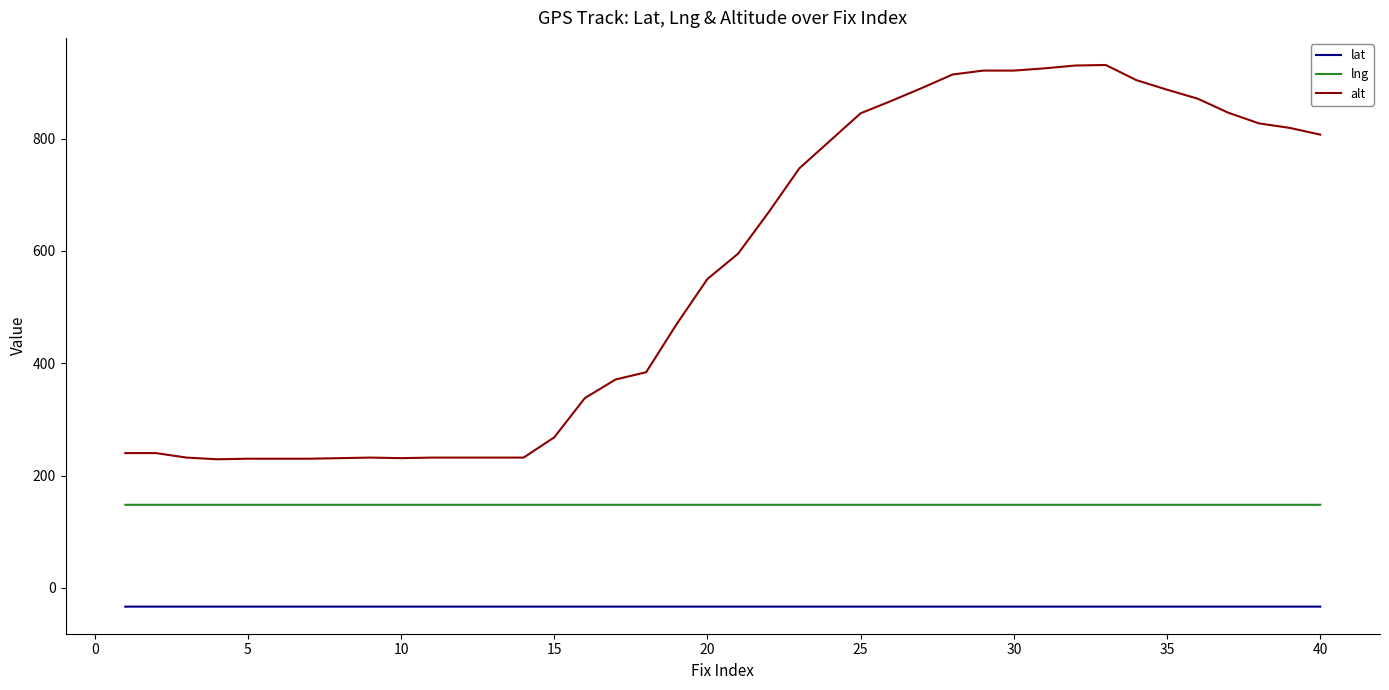

True or false: lng and alt cross at least once.

False